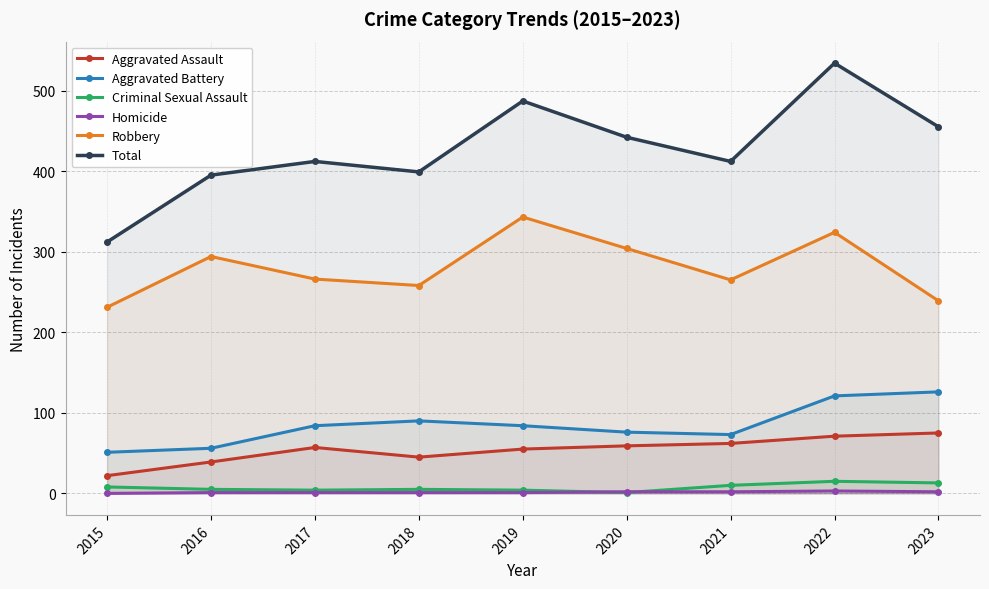

Does the chart display data point markers on the line(s)?

Yes